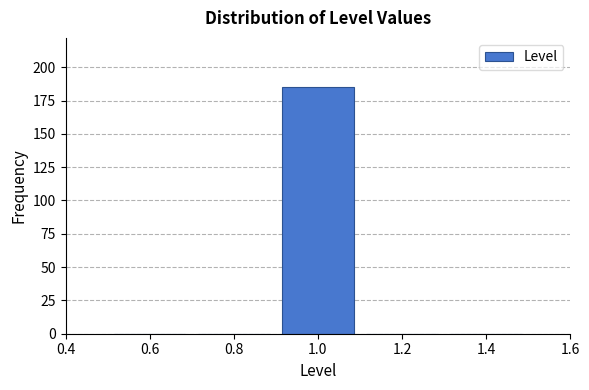

What is the height of the bar covering 0.9 to 1.1 on the x-axis? The values are not printed on the chart, so give them approximately, as read against the axis.

185